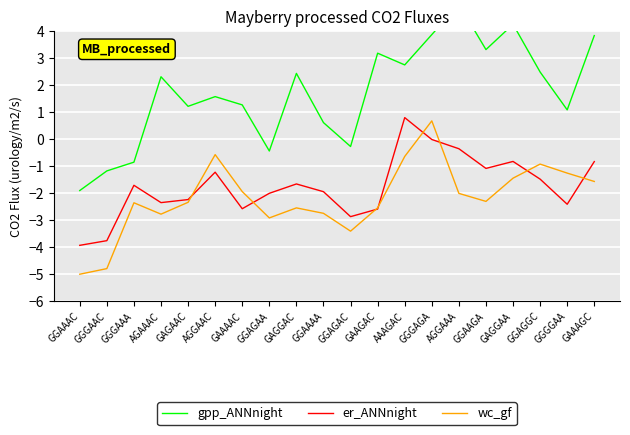

Reading left to right, extract all data points from this chart.

gpp_ANNnight: GGAAAC=-1.9	GGGAAC=-1.2	GGGAAA=-0.9	AGAAAC=2.3	GAGAAC=1.2	AGGAAC=1.6	GAAAAC=1.3	GGAGAA=-0.4	GAGGAC=2.4	GGAAAA=0.6	GGAGAC=-0.3	GAAGAC=3.2	AAAGAC=2.8	GGGAGA=3.9	AGGAAA=5.0	GGAAGA=3.3	GAGGAA=4.3	GGAGGC=2.5	GGGGAA=1.1	GAAAGC=3.8
er_ANNnight: GGAAAC=-3.9	GGGAAC=-3.8	GGGAAA=-1.7	AGAAAC=-2.3	GAGAAC=-2.2	AGGAAC=-1.2	GAAAAC=-2.6	GGAGAA=-2.0	GAGGAC=-1.7	GGAAAA=-1.9	GGAGAC=-2.9	GAAGAC=-2.6	AAAGAC=0.8	GGGAGA=-0.0	AGGAAA=-0.4	GGAAGA=-1.1	GAGGAA=-0.8	GGAGGC=-1.5	GGGGAA=-2.4	GAAAGC=-0.8
wc_gf: GGAAAC=-5.0	GGGAAC=-4.8	GGGAAA=-2.4	AGAAAC=-2.8	GAGAAC=-2.3	AGGAAC=-0.6	GAAAAC=-1.9	GGAGAA=-2.9	GAGGAC=-2.5	GGAAAA=-2.7	GGAGAC=-3.4	GAAGAC=-2.5	AAAGAC=-0.6	GGGAGA=0.7	AGGAAA=-2.0	GGAAGA=-2.3	GAGGAA=-1.4	GGAGGC=-0.9	GGGGAA=-1.3	GAAAGC=-1.6